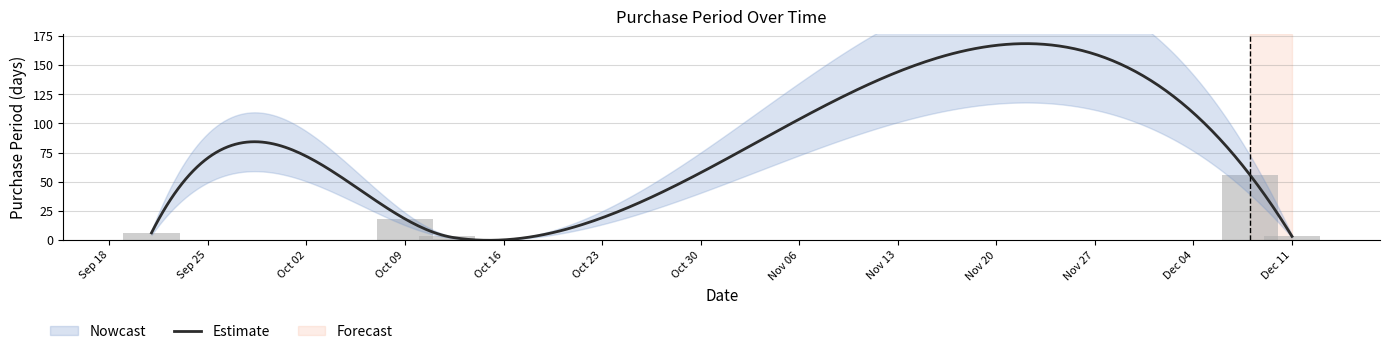

Reading left to right, list all the values displayed in this chart.

6	18	3	1	56	3